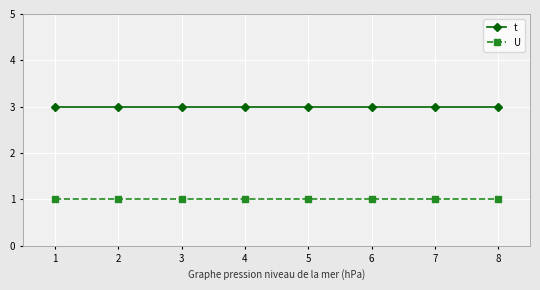

Rank the series by their average value, from lowest to highest.

U, t